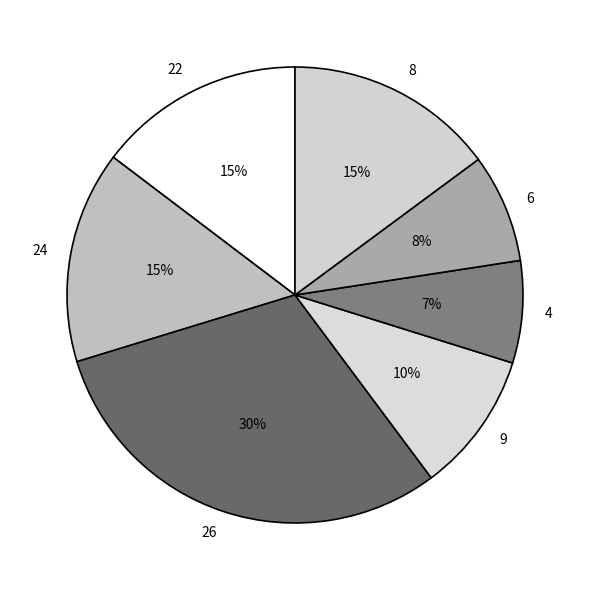

Is 6 the majority of the pie?

No